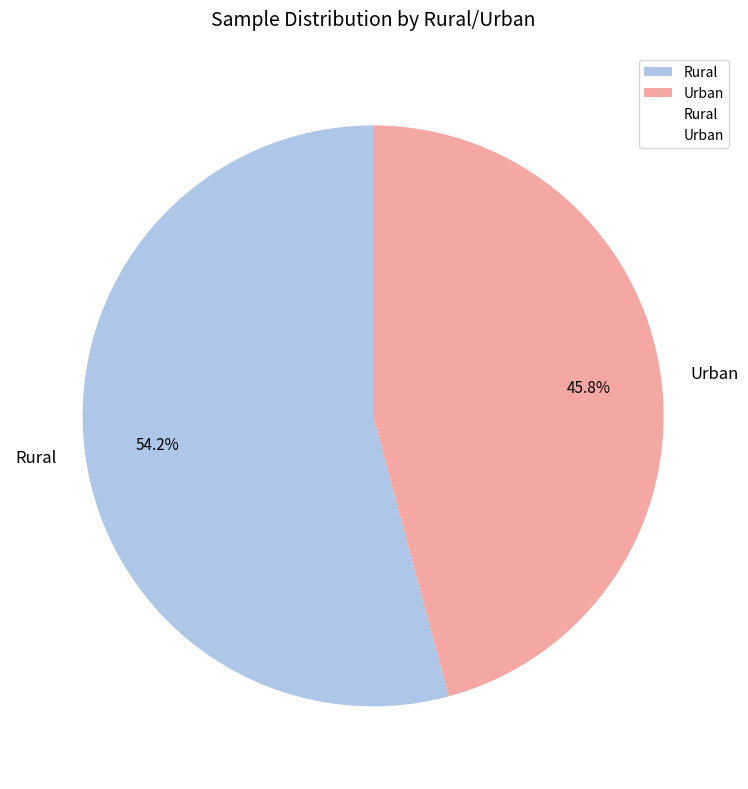

How many slices are in this pie chart?

2